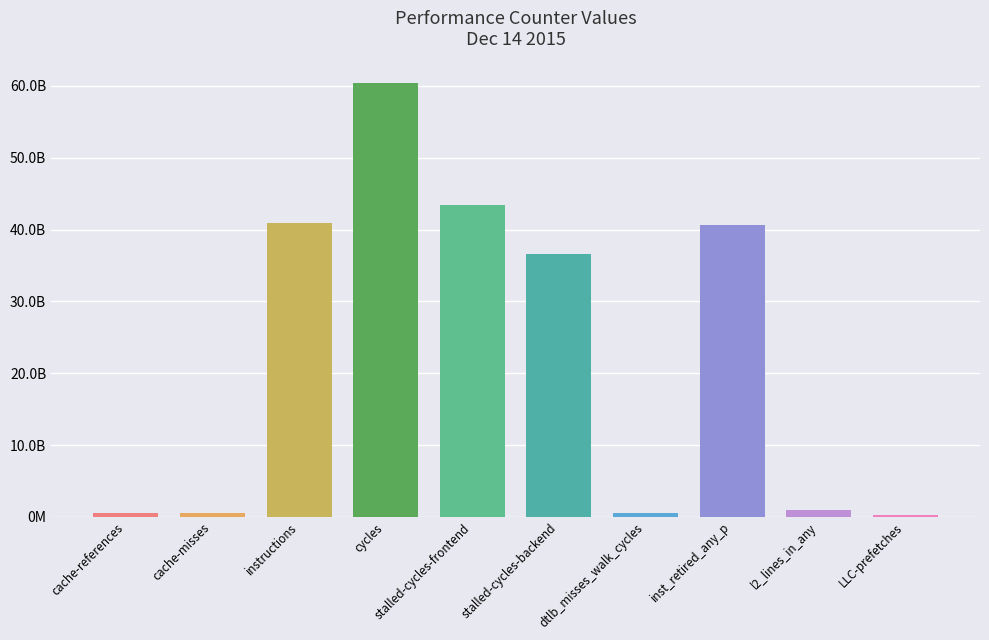

Read the value at stalled-cycles-backend.

36565350731